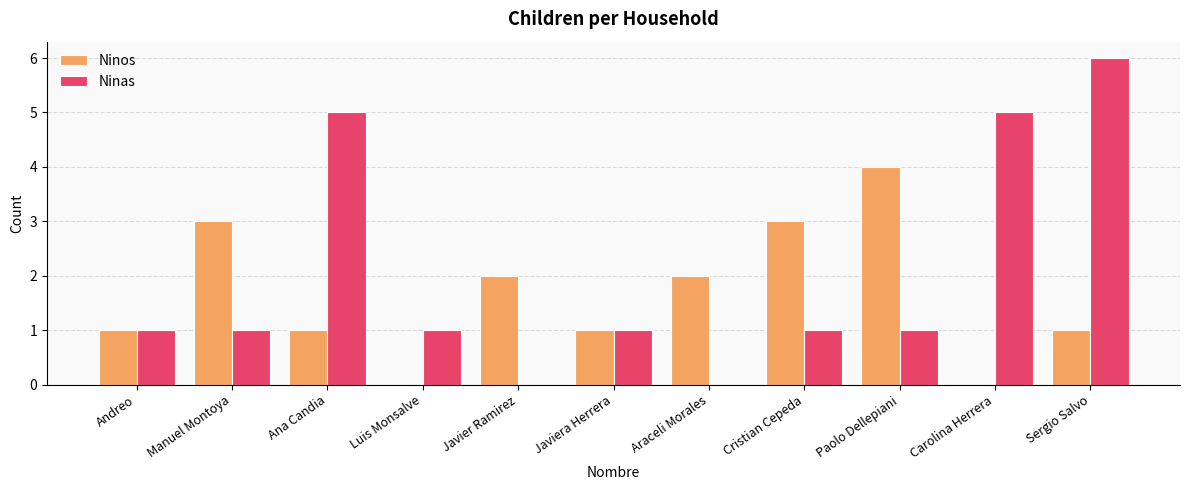

Reading left to right, transcribe all the data shown in this chart.

Ninos: 1	3	1	0	2	1	2	3	4	0	1
Ninas: 1	1	5	1	0	1	0	1	1	5	6